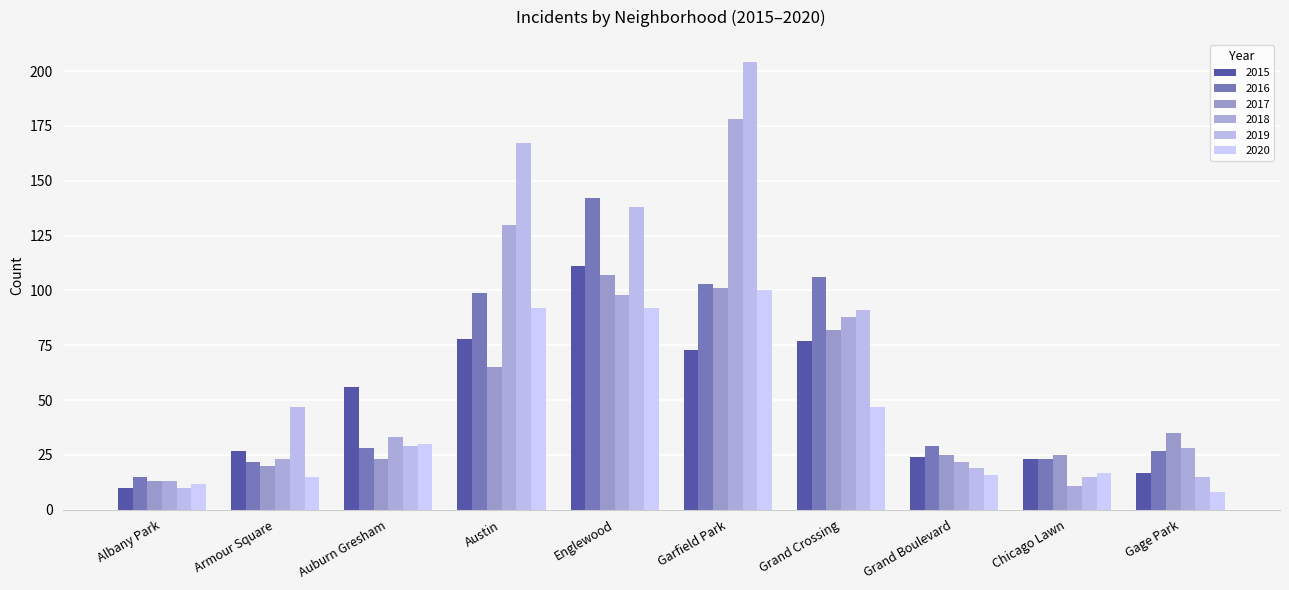

Are the bars grouped side by side (vs. stacked)?

Yes